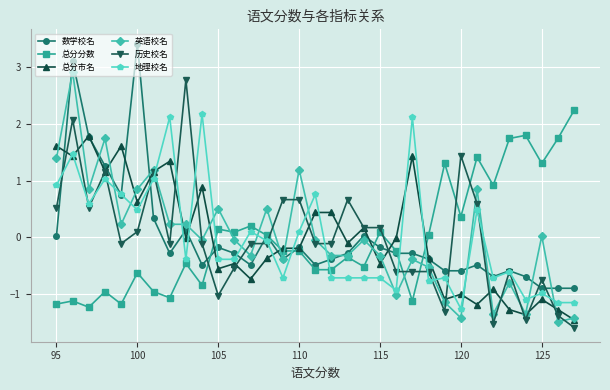

What is the greatest value displayed?

3.4